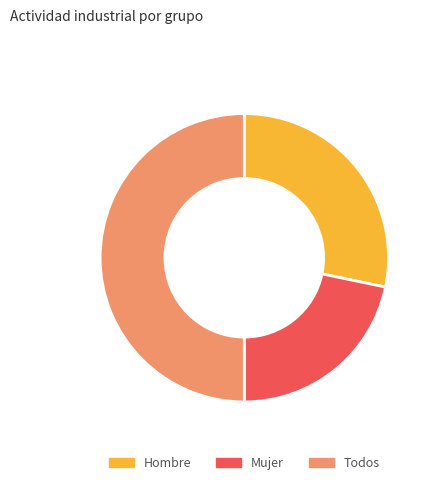

The Hombre slice represents 28% of the pie. True or false?

True